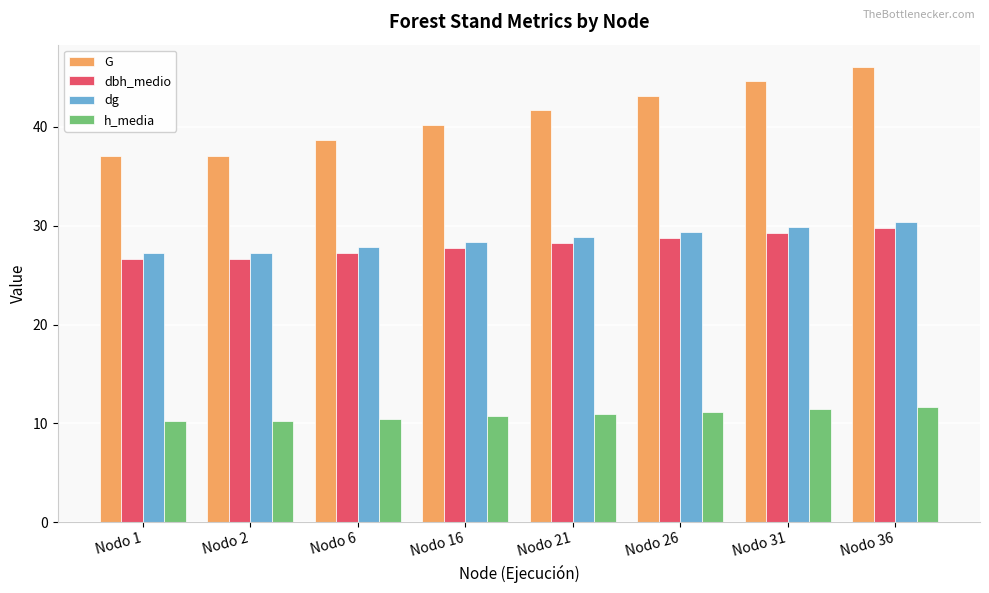

Which series changed the most between Nodo 2 and Nodo 21?

G